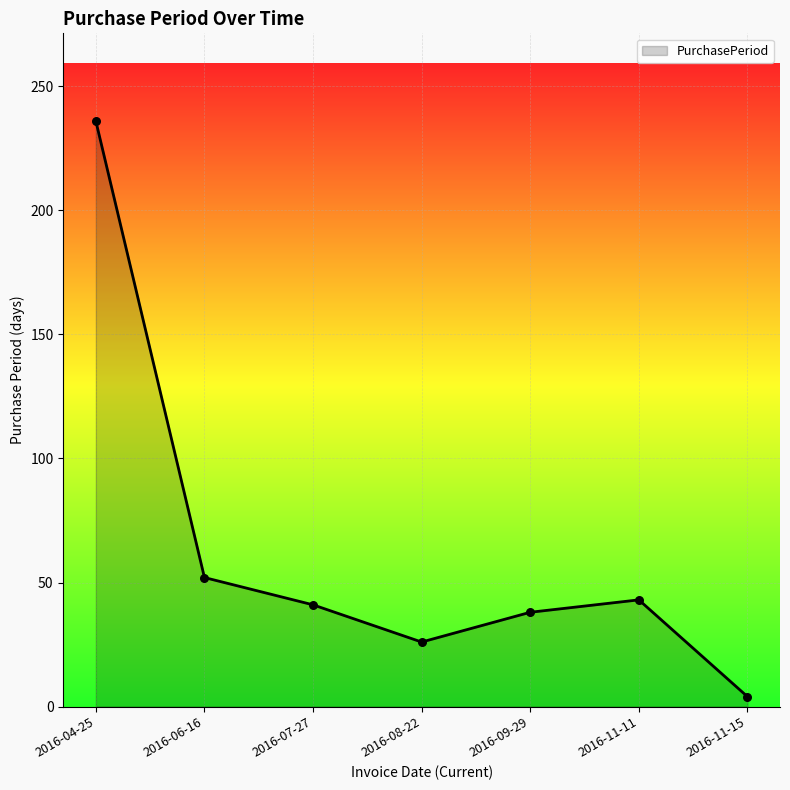

Between 2016-07-27 and 2016-09-29, which is larger?

2016-07-27